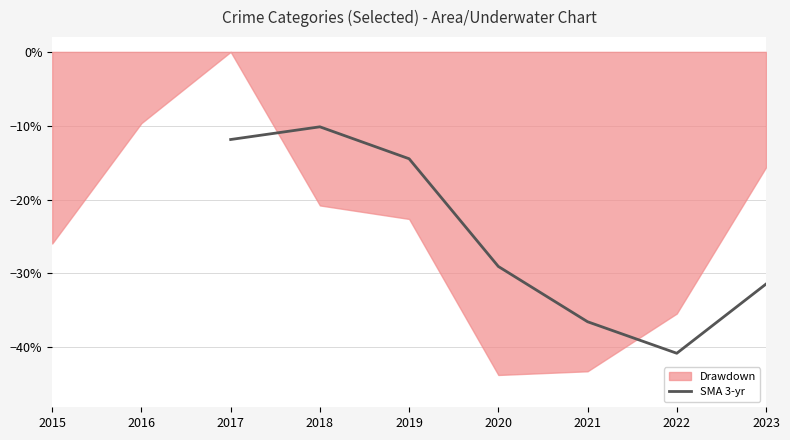

Rank the categories by SMA 3-yr value from lowest to highest.

2022, 2021, 2023, 2020, 2019, 2017, 2018